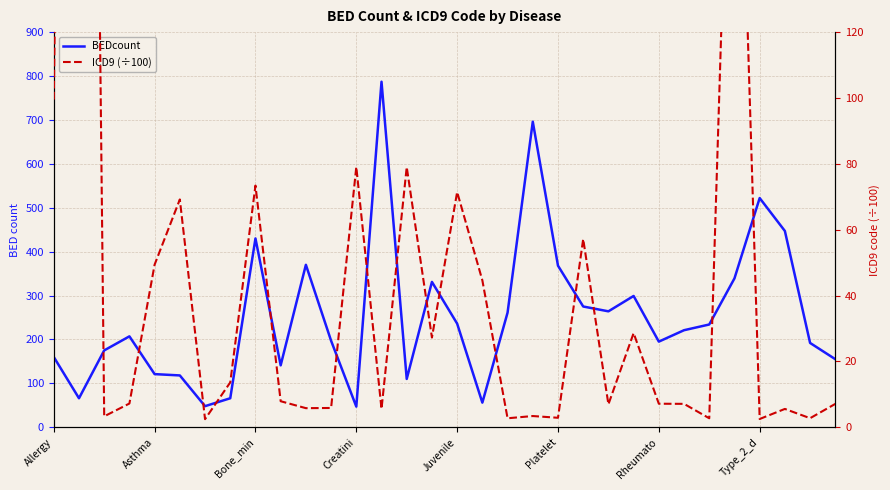

Where is ICD9 (÷100) nearest to the value 353?

27